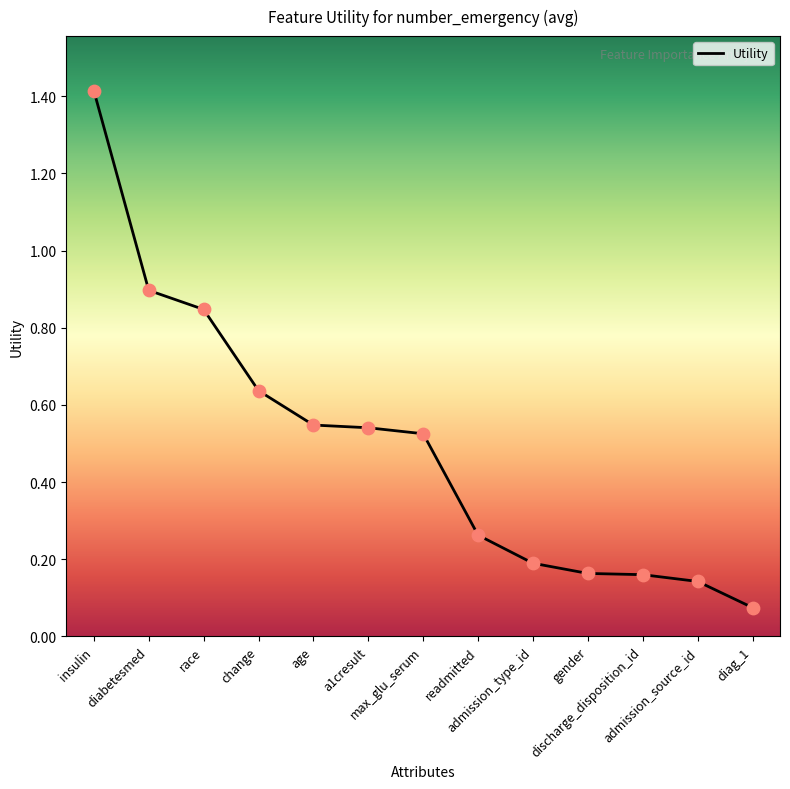

Between admission_type_id and insulin, which is larger?

insulin